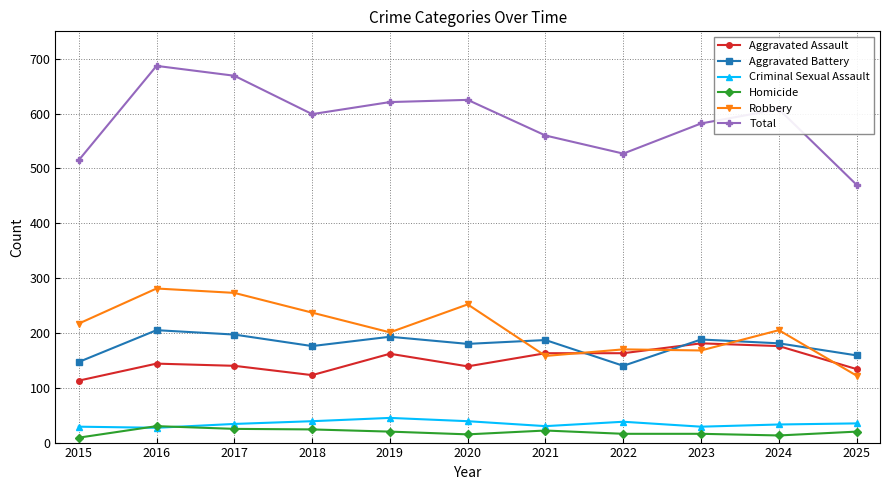

True or false: Aggravated Battery and Criminal Sexual Assault cross at least once.

False